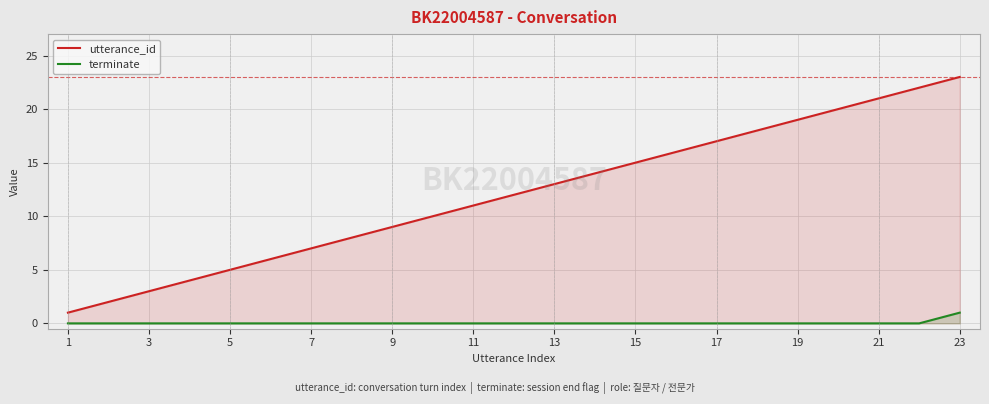

True or false: terminate has more than 1 points higher than both neighbors.

False